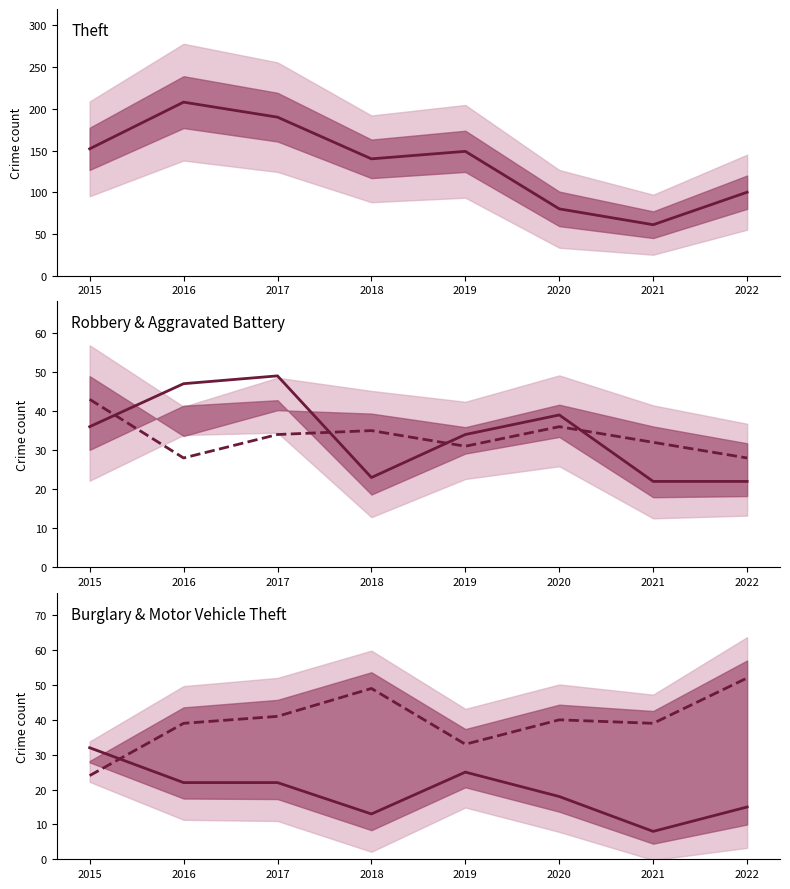

At which category does Theft reach its first local valley?

2018